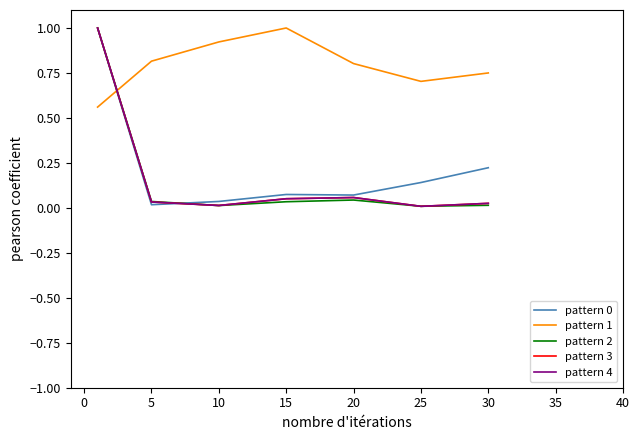

Which series ends up on top after the final intersection of pattern 1 and pattern 3?

pattern 1